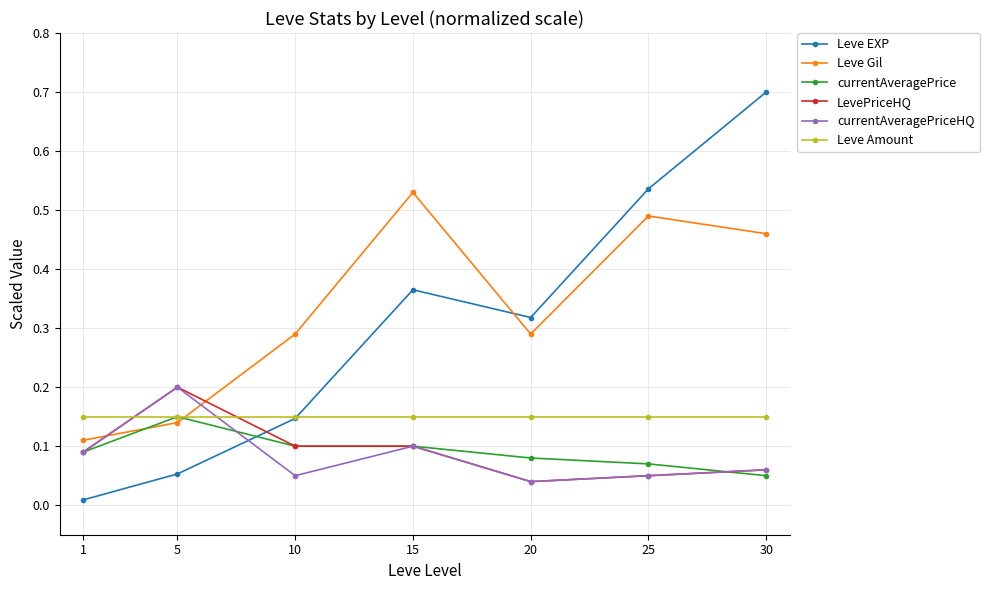

Count the number of categories in the chart.

7